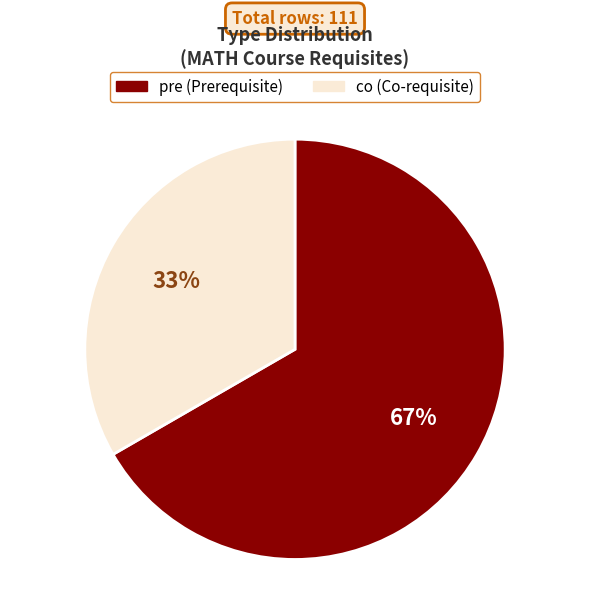

How many segments does this pie chart have?

2